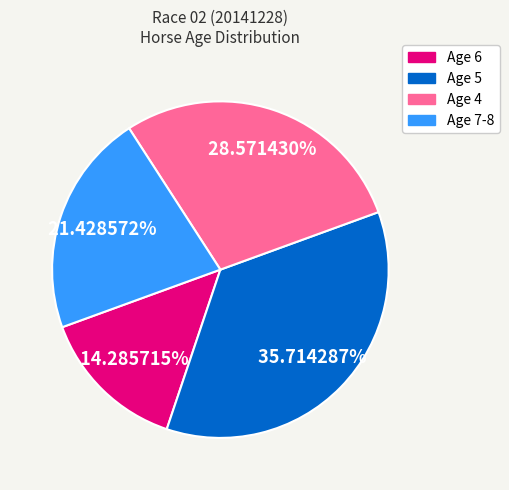

How many slices are in this pie chart?

4